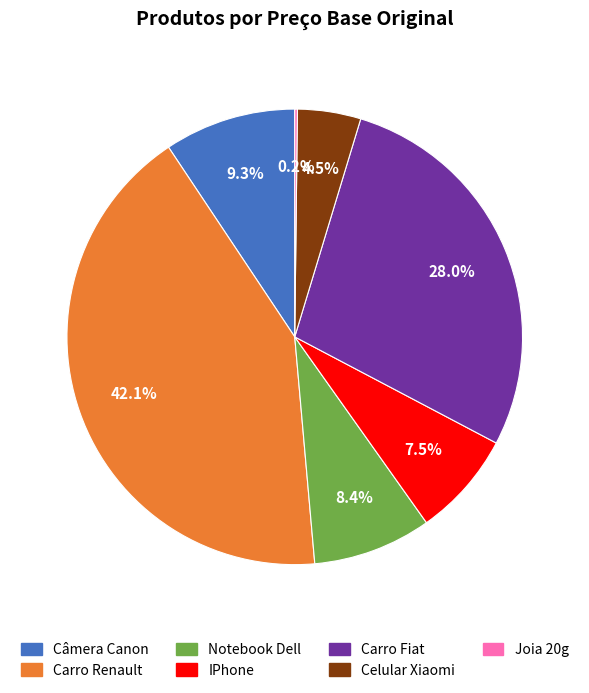

To the nearest percent, what is the combined percentage of Notebook Dell and Carro Fiat?

36%